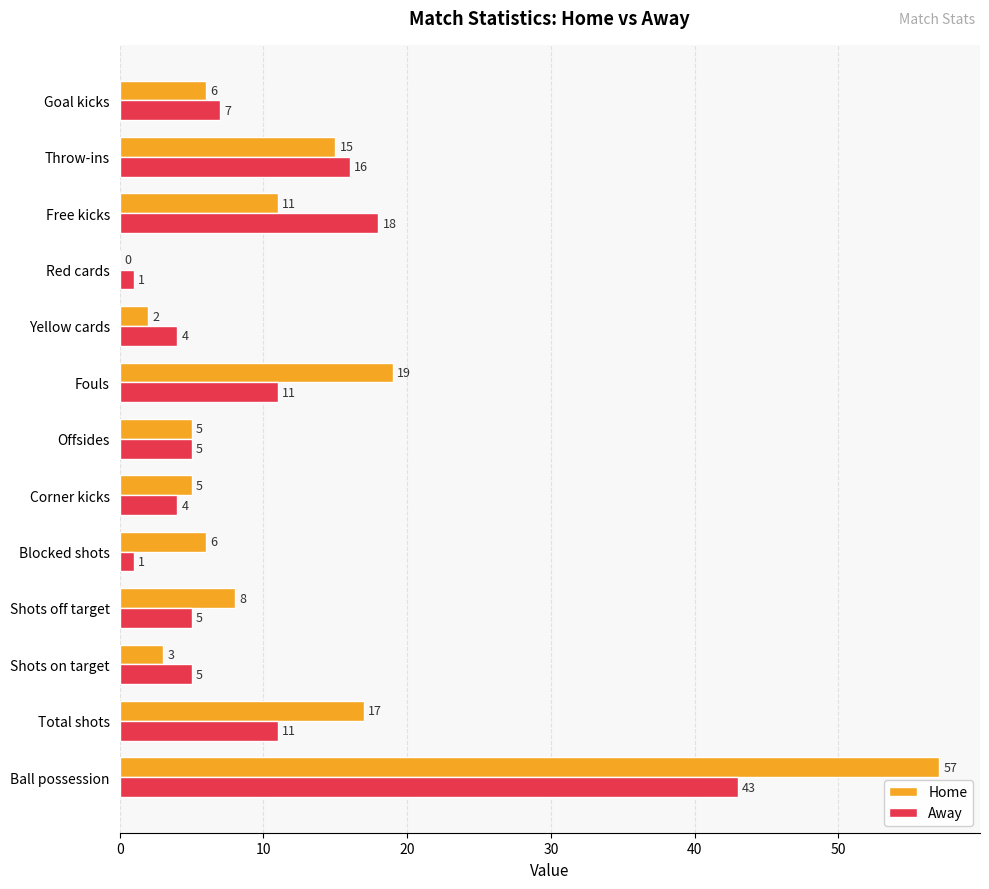

Where is Away nearest to the value 22?

Free kicks